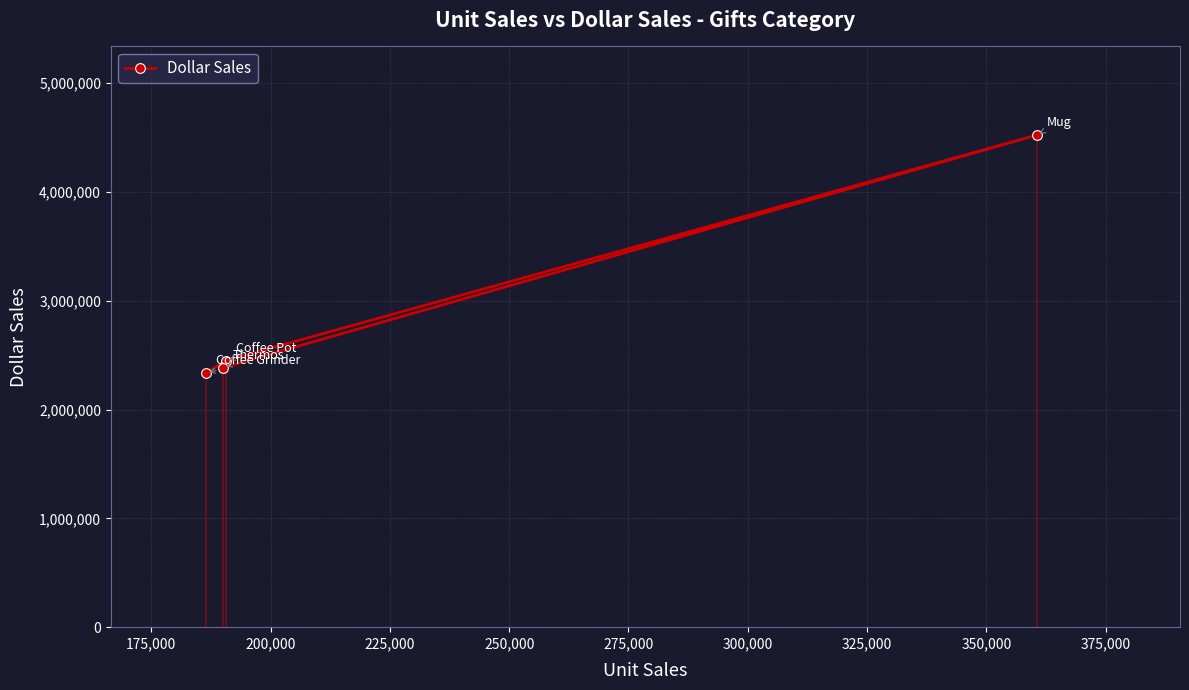

What is the value of the Dollar Sales point at the 3rd from the left?

2449585